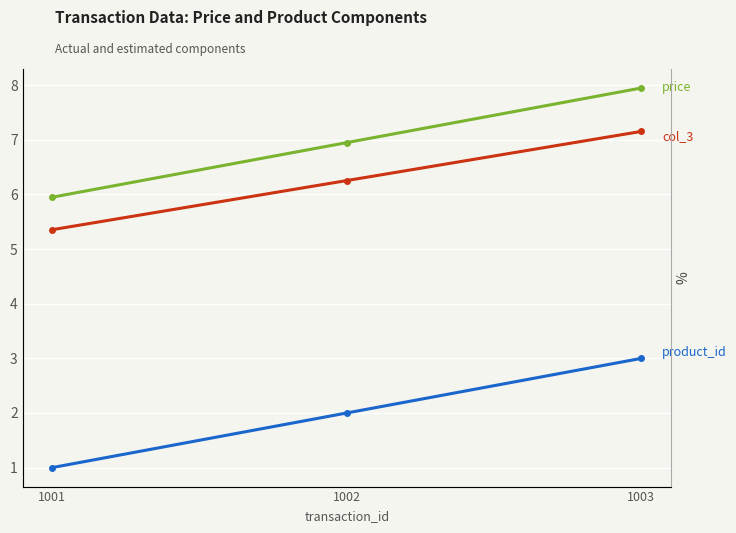

Read the price value at 1002.

7.0